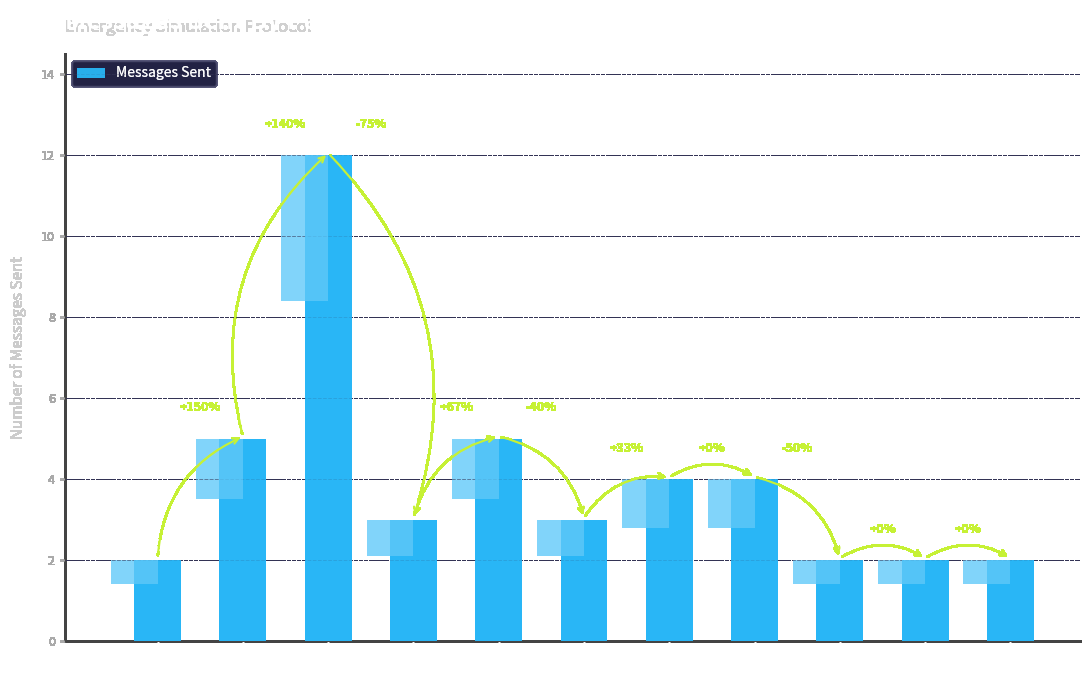

Which label corresponds to the largest value in the chart?

coc